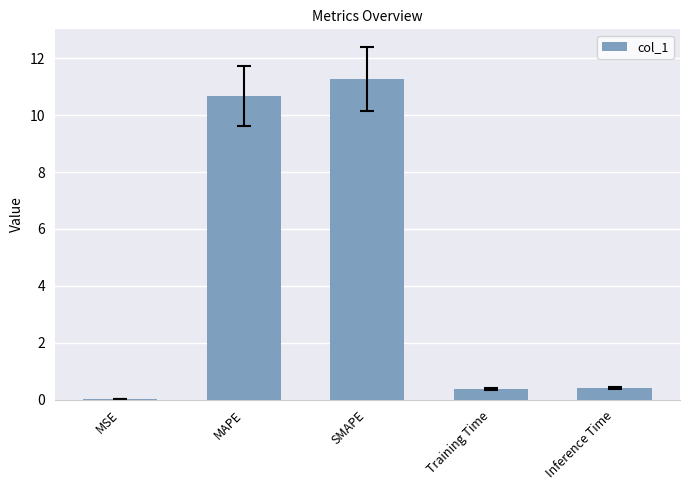

What is the sum of all values?

22.7